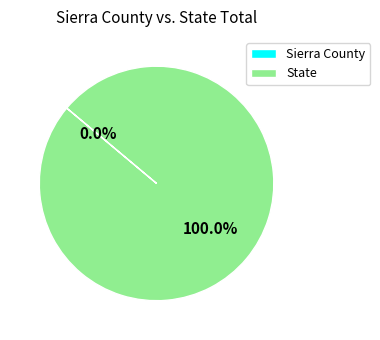

Does State represent more than half of the total?

Yes